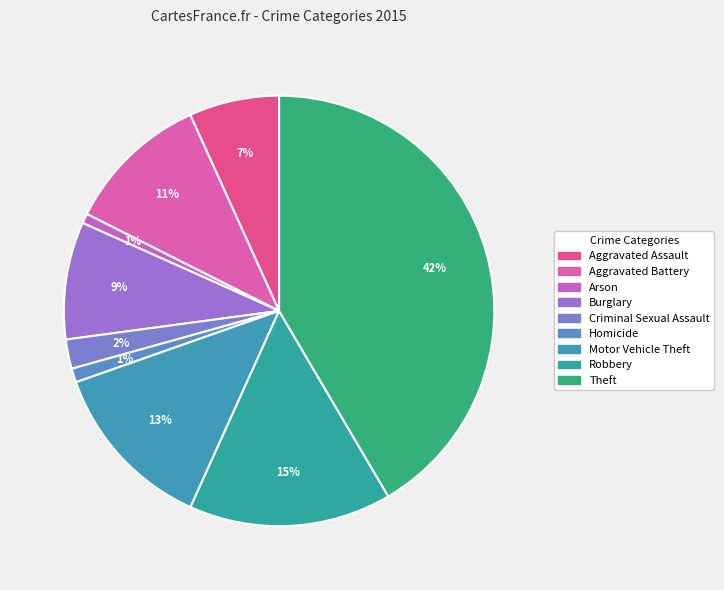

To the nearest percent, what is the combined percentage of Burglary and Arson?

10%